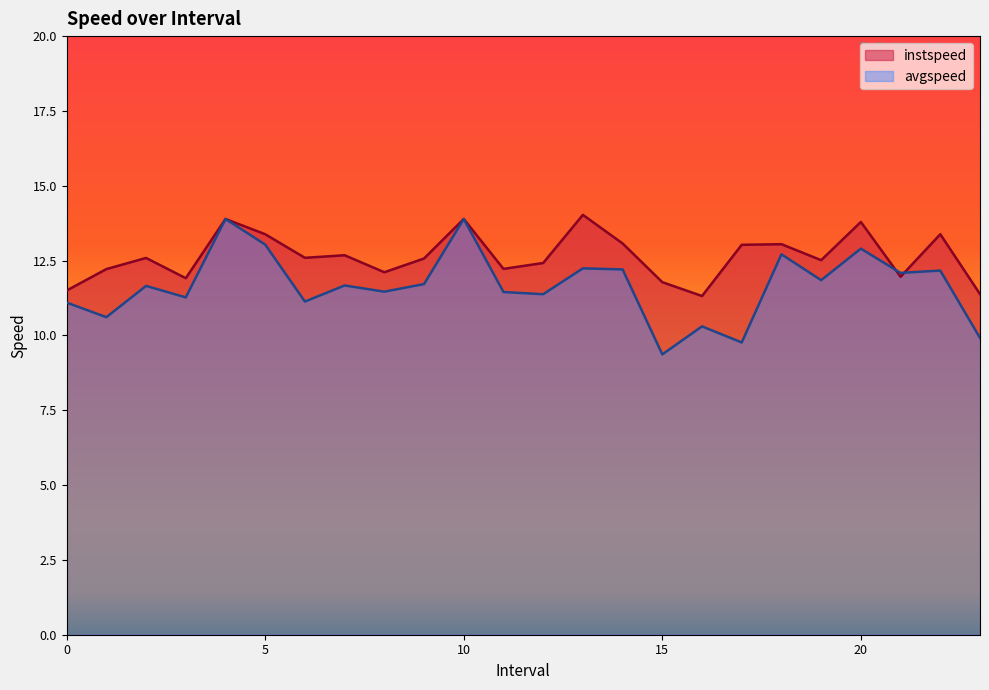

Does the chart have visible grid lines?

No